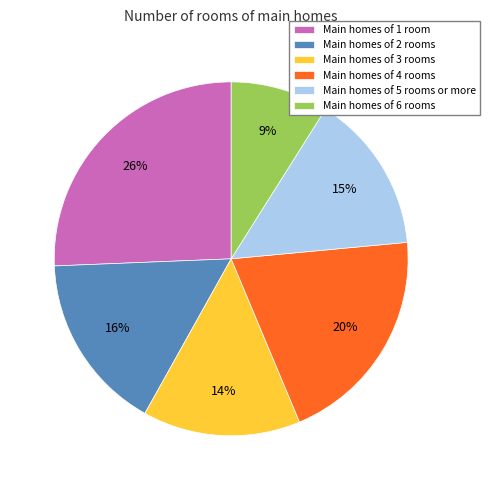

To the nearest percent, what is the difference between the largest and smallest slice percentages?

17%